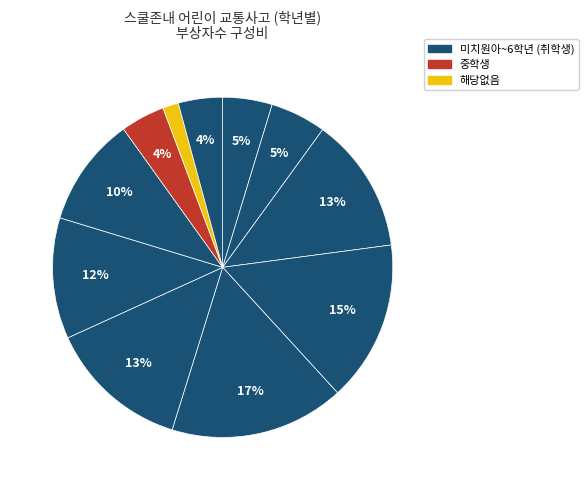

How many slices are in this pie chart?

11